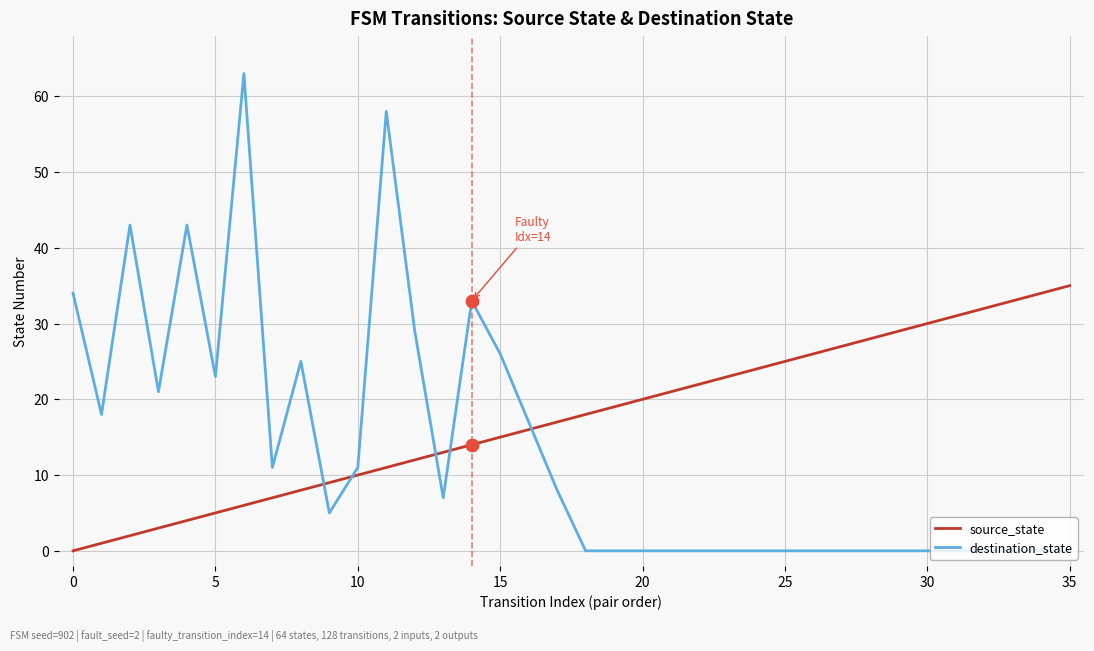

Which series has the largest range (max minus min)?

destination_state